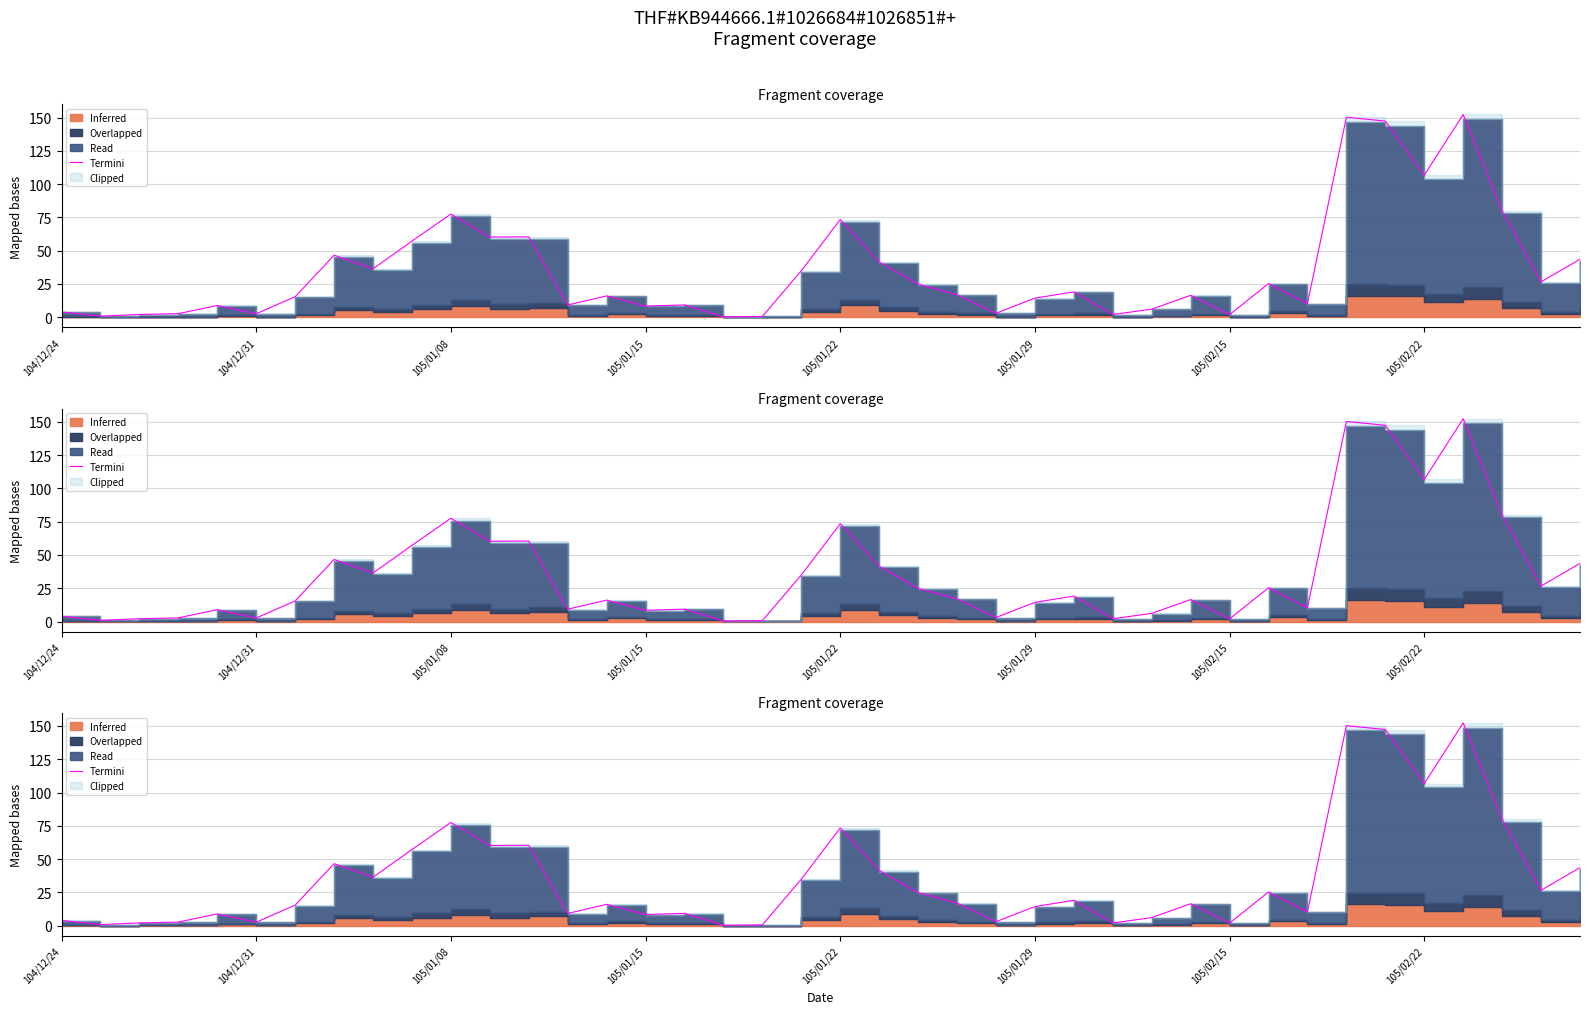

Between 38 and 29, which is larger?

38